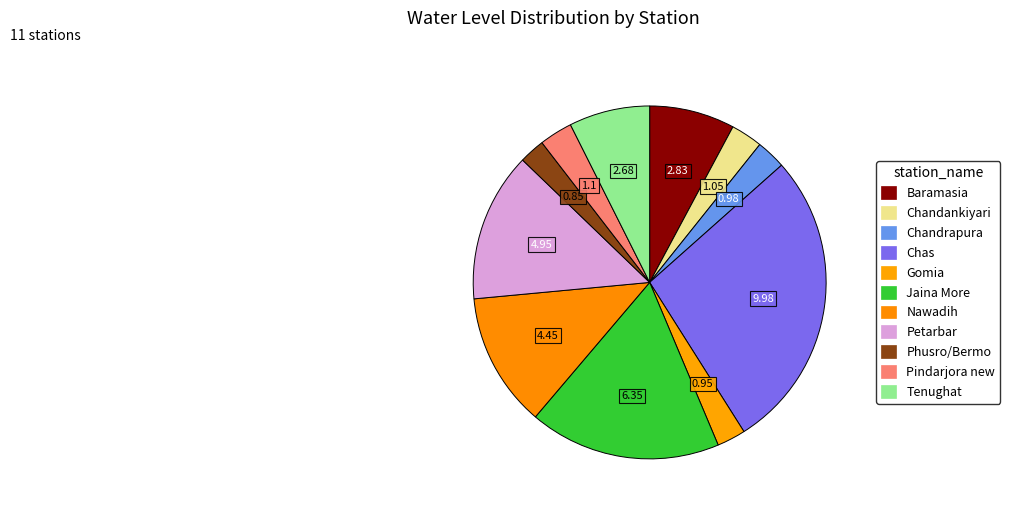

How many slices are in this pie chart?

11